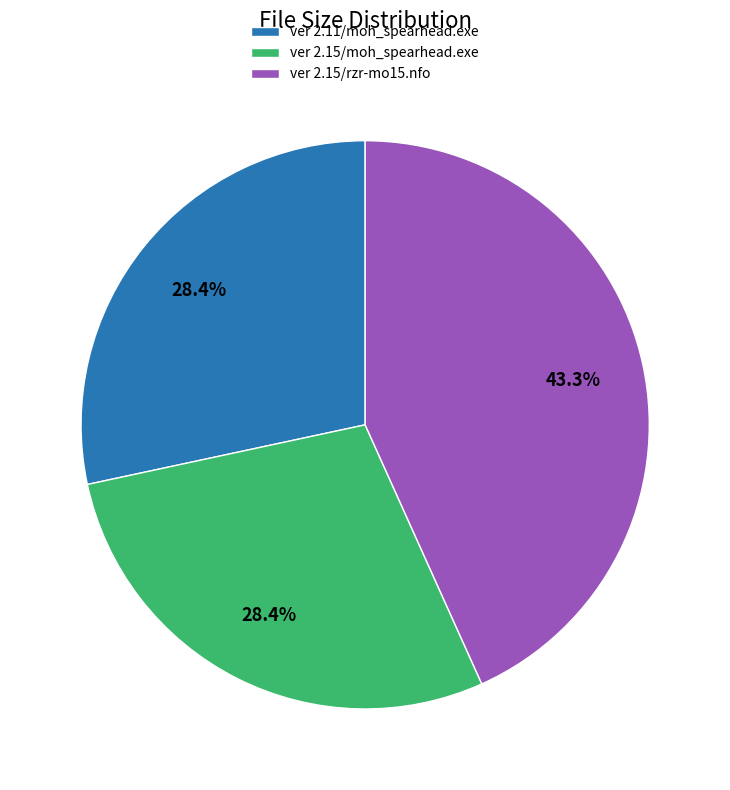

Which has a higher value, ver 2.15/moh_spearhead.exe or ver 2.15/rzr-mo15.nfo?

ver 2.15/rzr-mo15.nfo